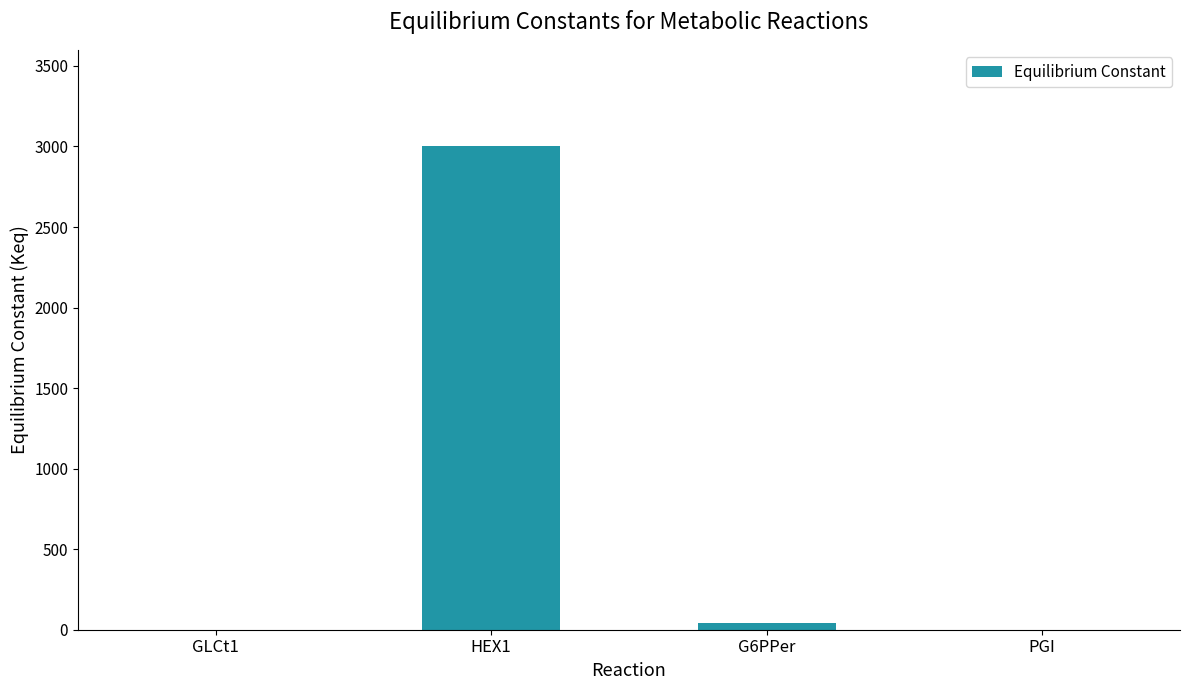

Between GLCt1 and G6PPer, which is larger?

G6PPer